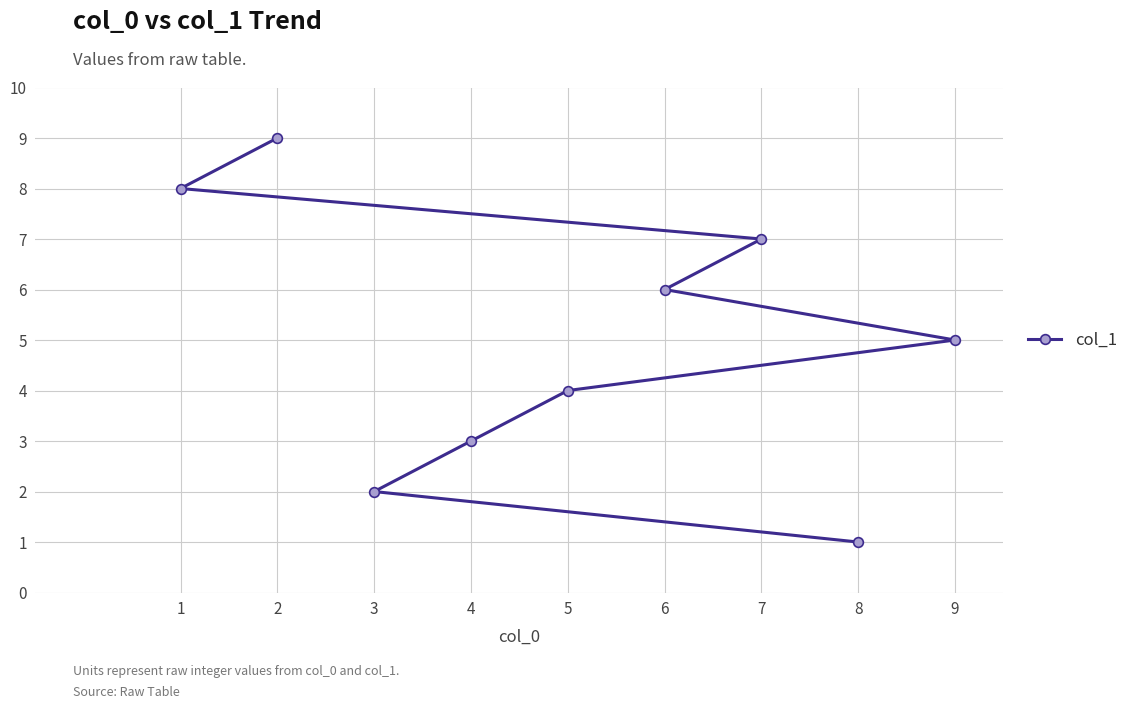

What is the sum of the values at 4 and 9?

8